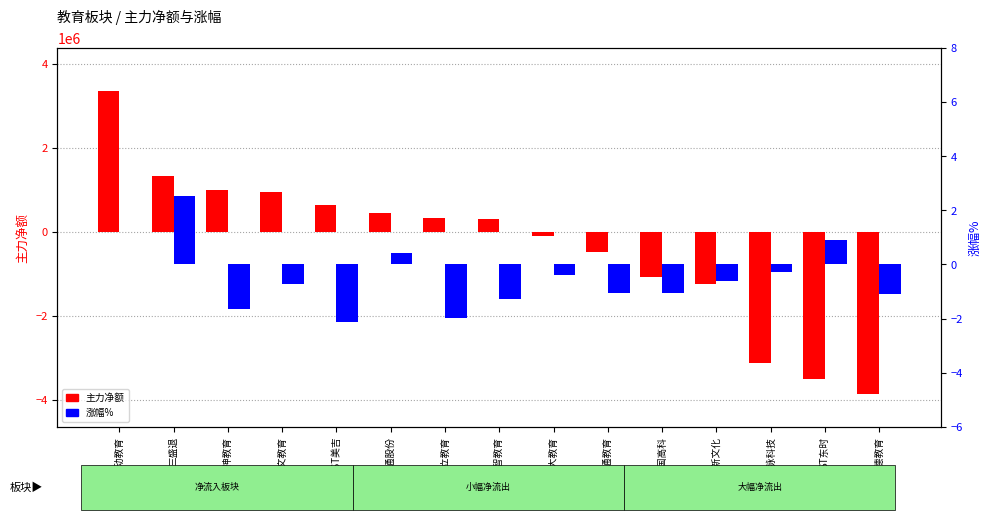

What are all the series names shown in the legend?

主力净额, 涨幅%